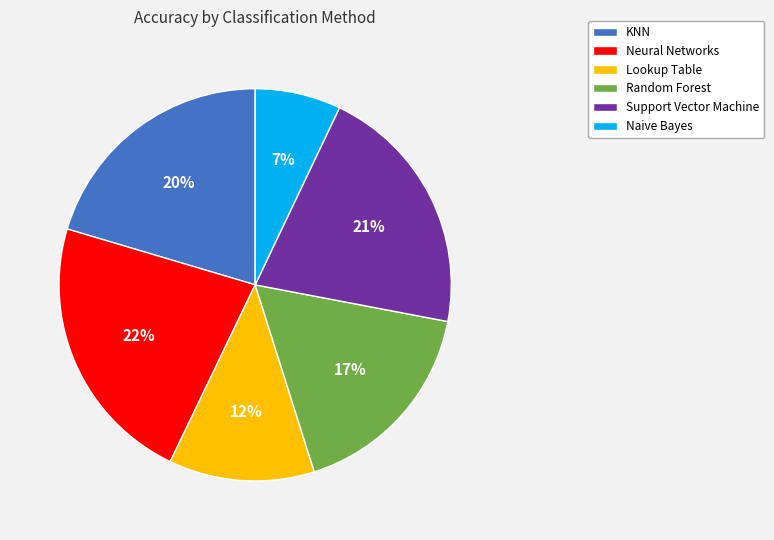

Which category has the smallest portion of the pie?

Naive Bayes